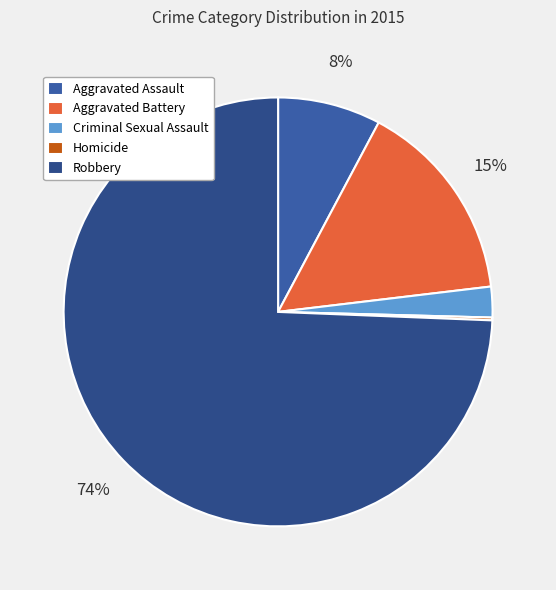

Which slice represents more than half of the pie?

Robbery